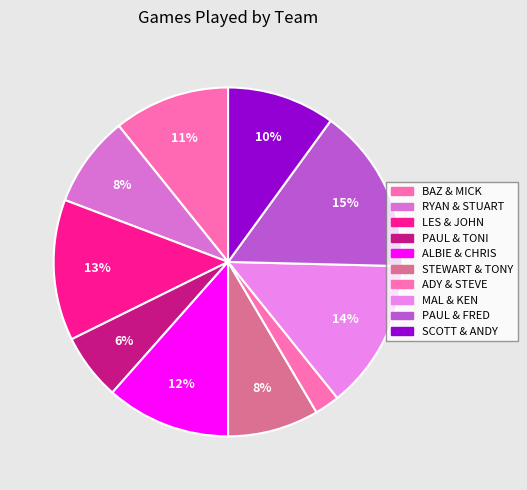

To the nearest percent, what is the difference between the ADY & STEVE and SCOTT & ANDY slice percentages?

8%